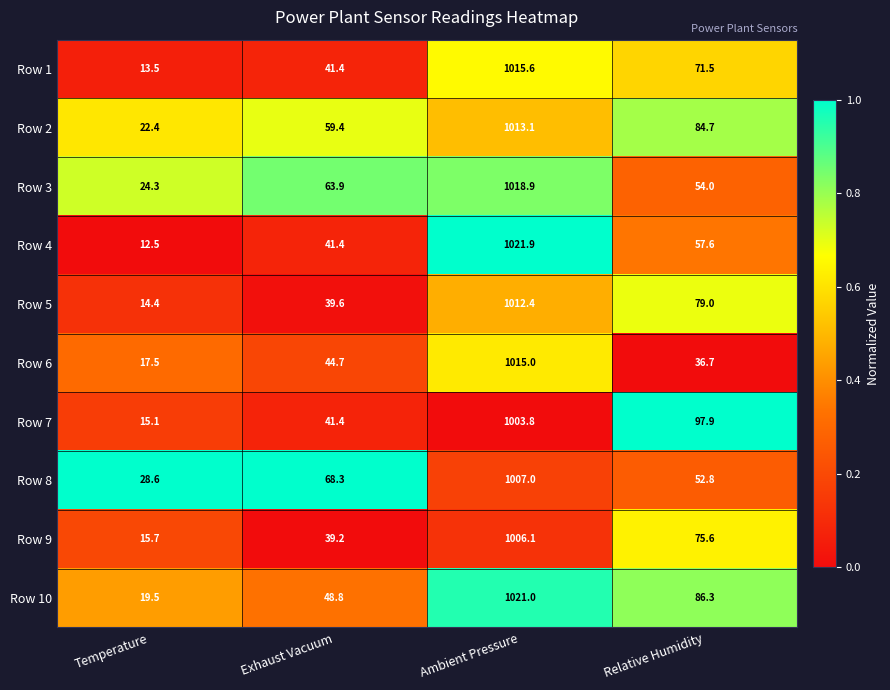

At which category does the chart reach its minimum across all series?

Temperature